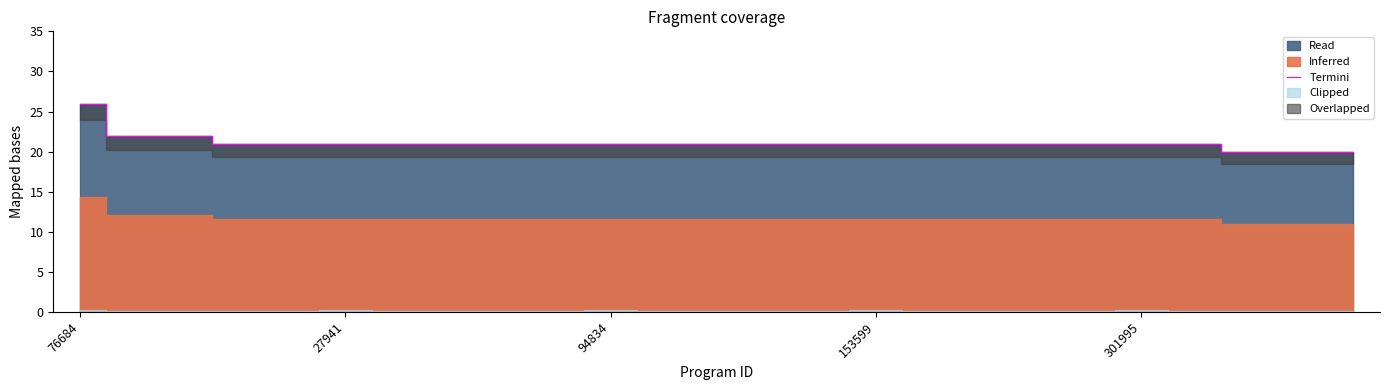

What is the maximum value for Termini?

26